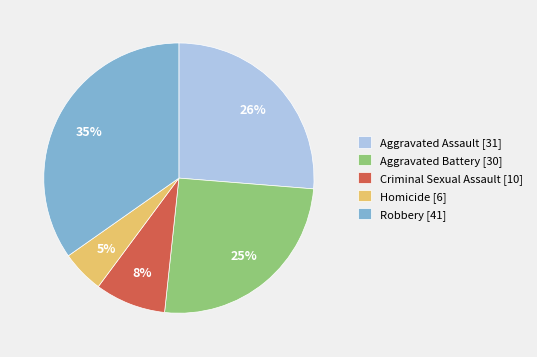

Which slice is the smallest?

Homicide